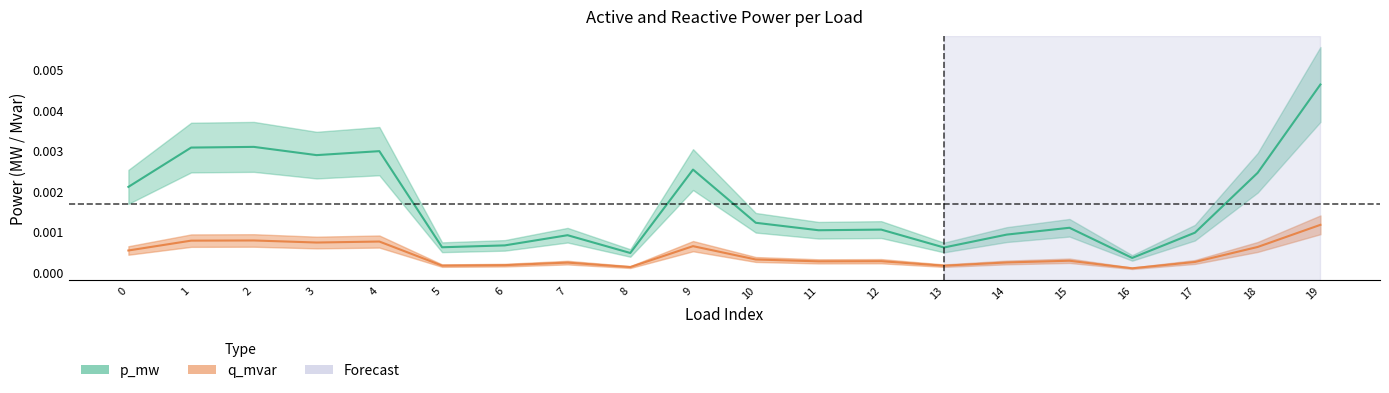

Count the number of data series in this chart.

2